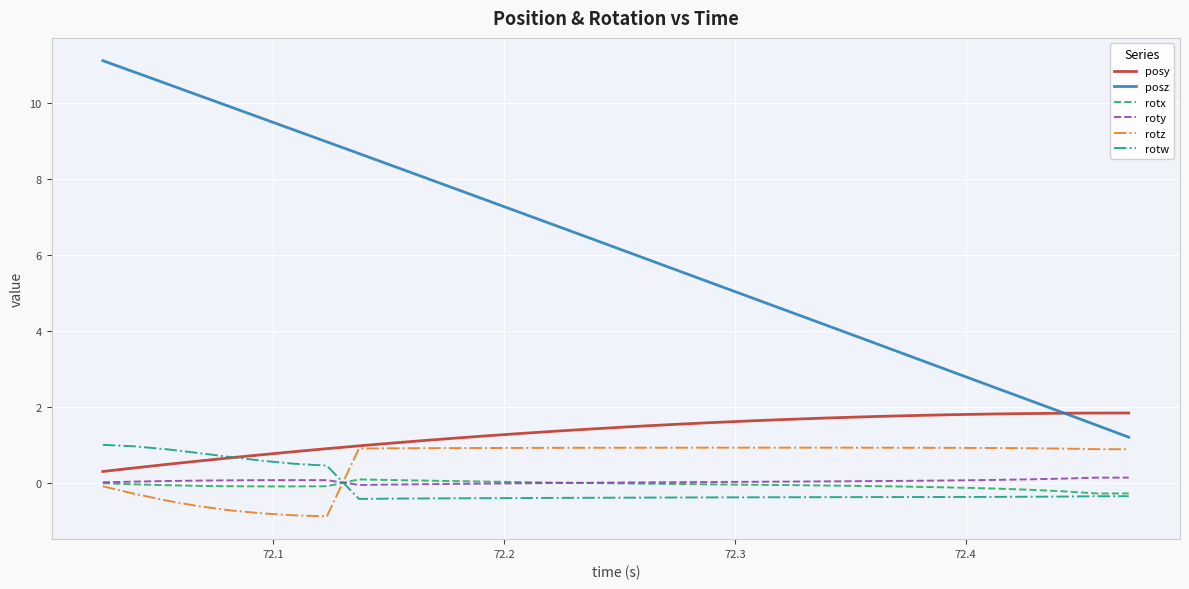

True or false: posy and rotx intersect in this chart.

False